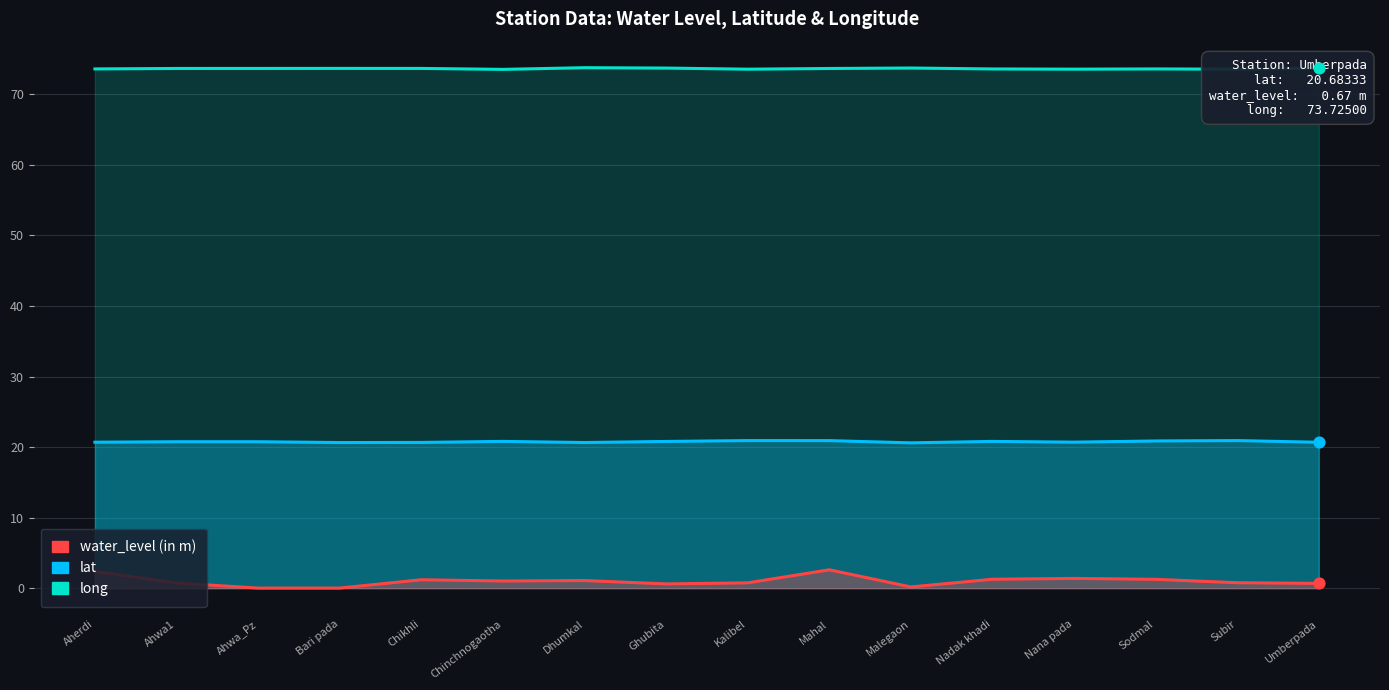

Which series has the widest spread of Y values?

water_level (in m)